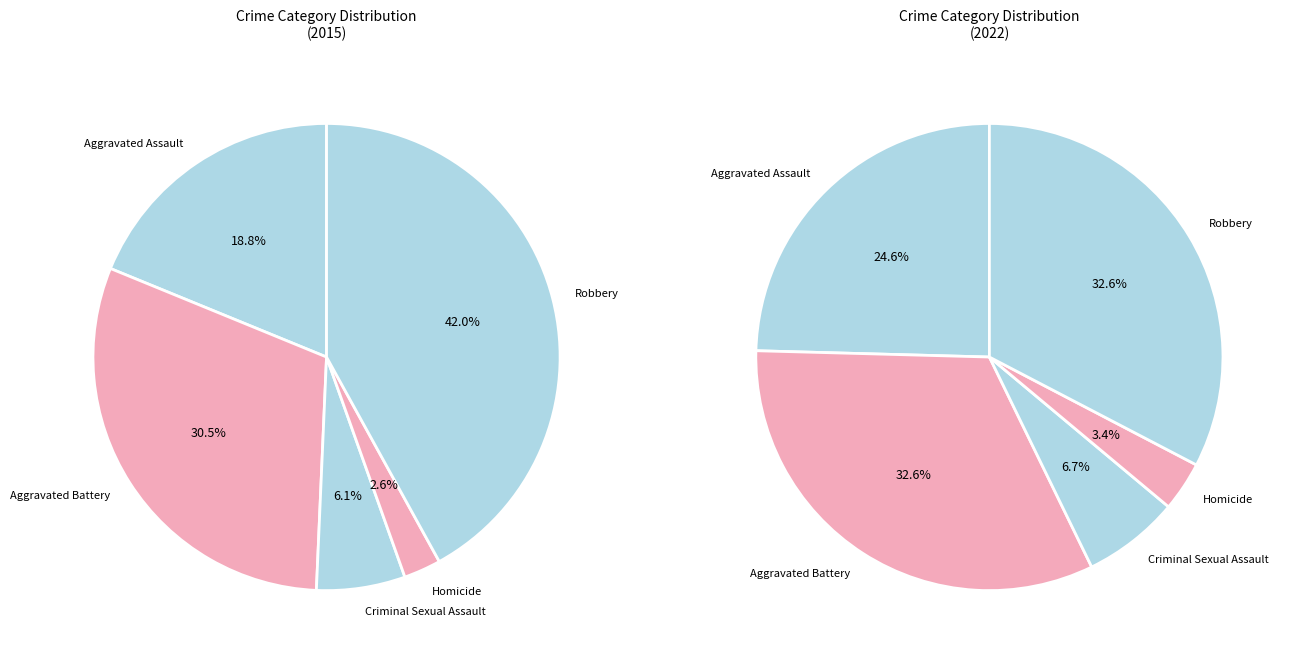

What is the ratio of the value at Criminal Sexual Assault to the value at Robbery?

0.1